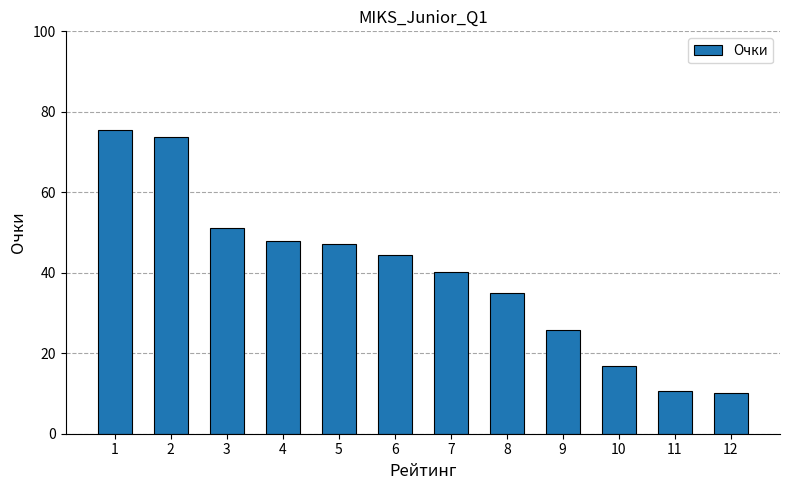

What is the change in value from 8 to 10?

-18.2